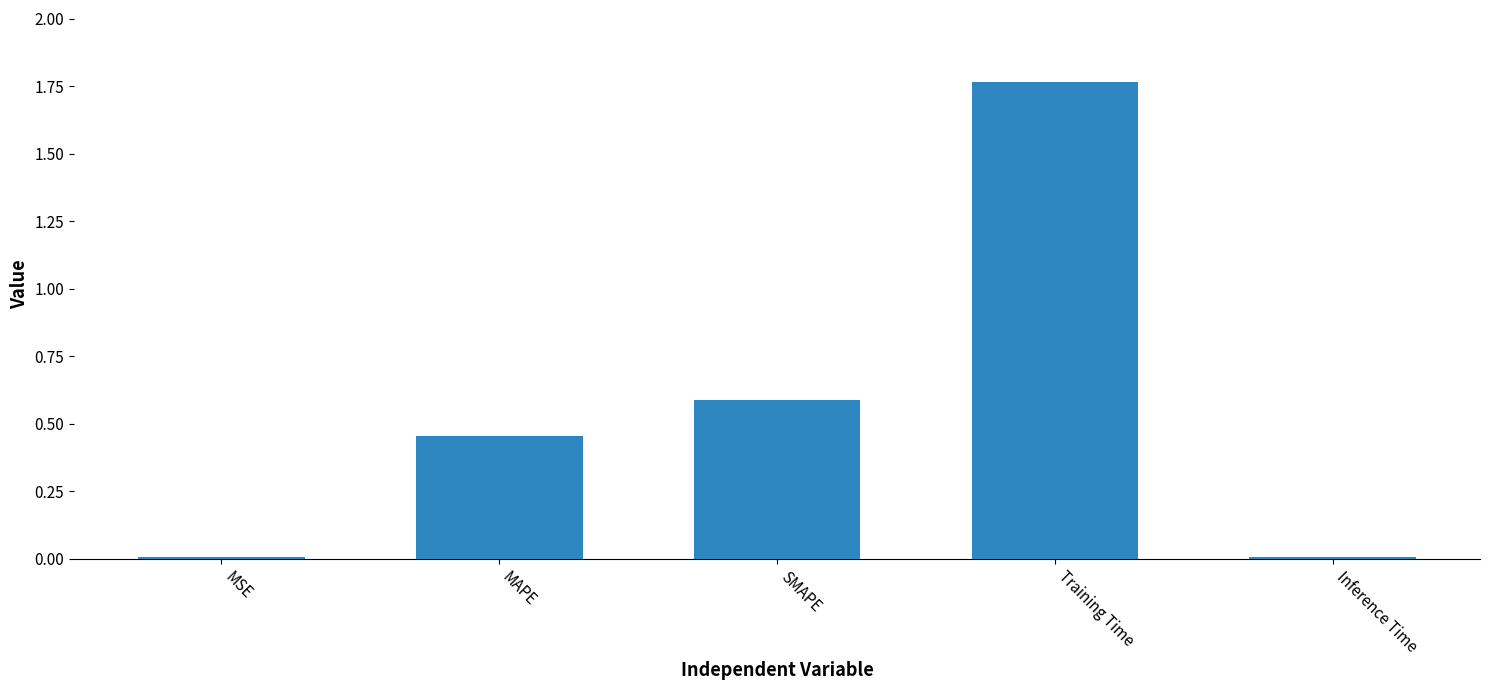

What is the label of the 1st bar from the left?

MSE